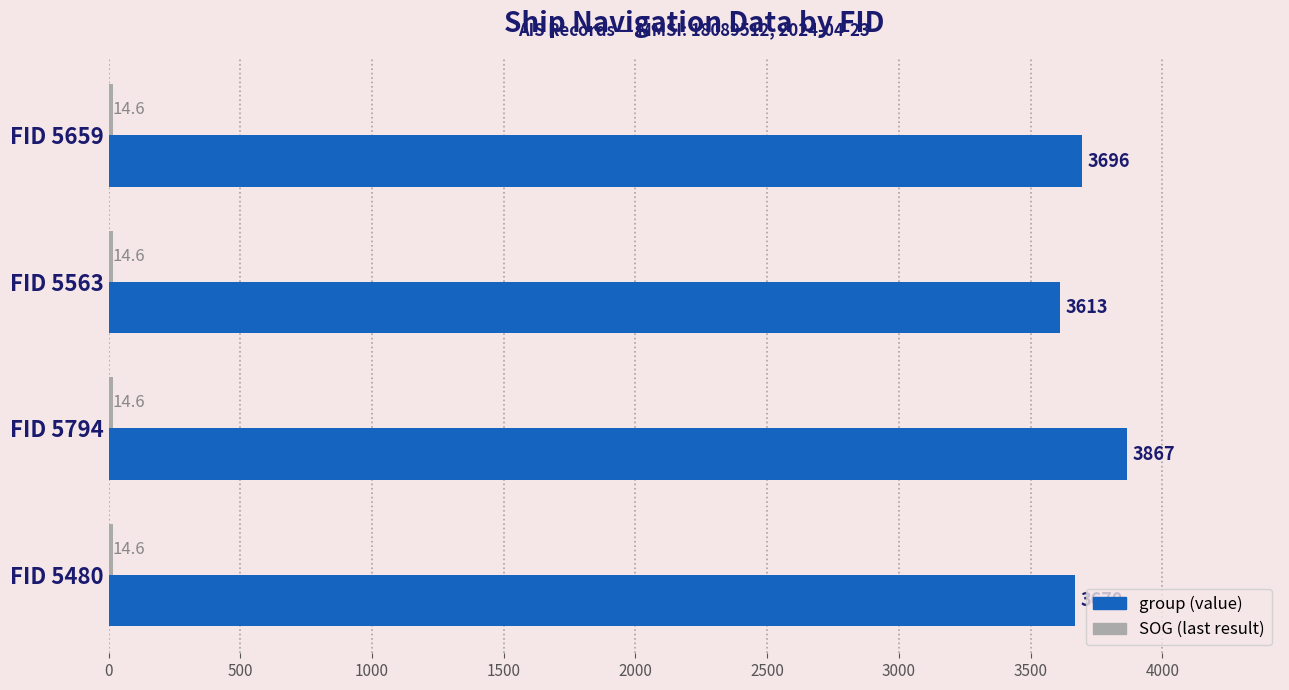

At which category is the sum across all series the highest?

FID 5794